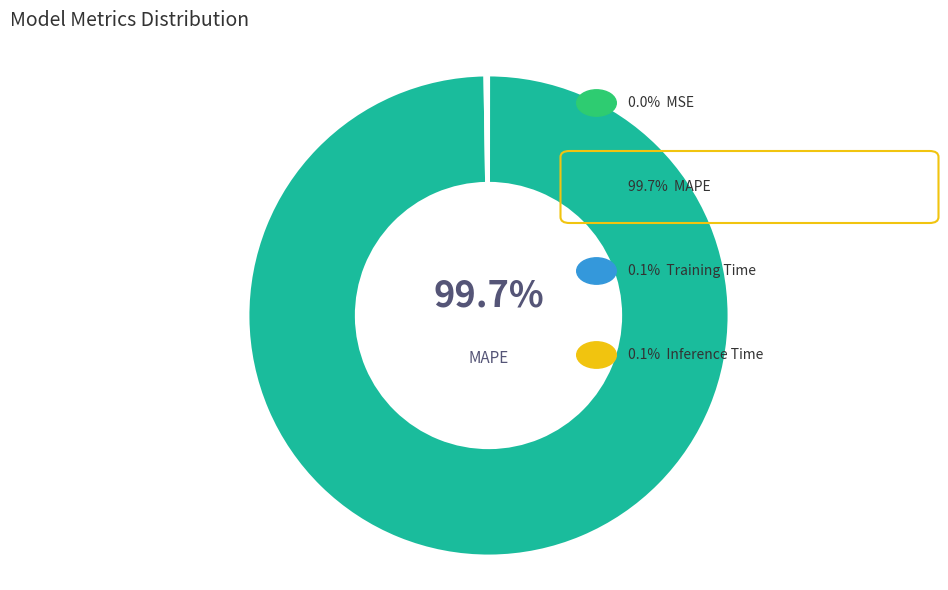

Does any single category account for the majority?

Yes